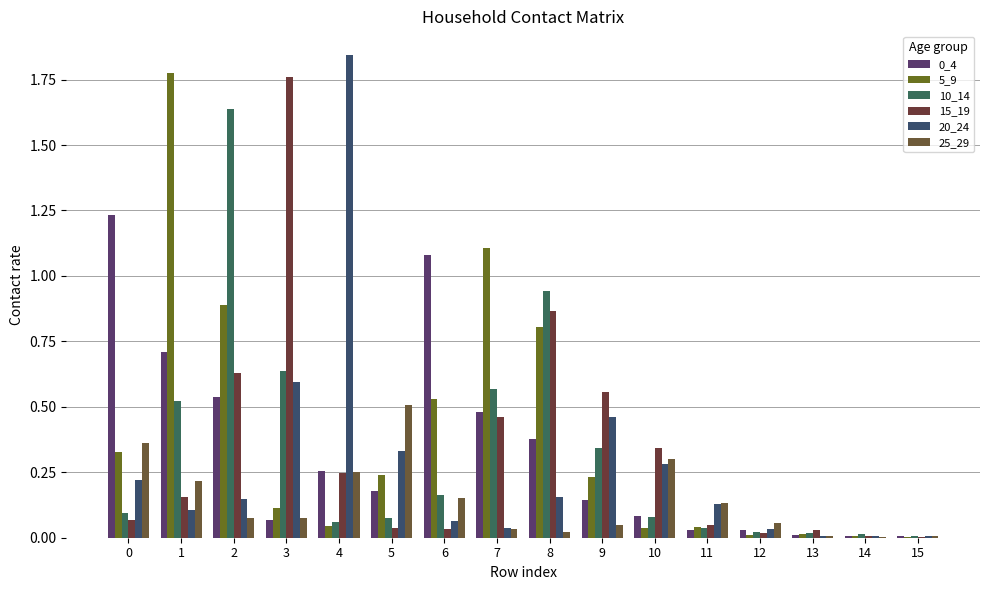

Rank the series by their maximum value, from lowest to highest.

25_29, 0_4, 10_14, 15_19, 5_9, 20_24